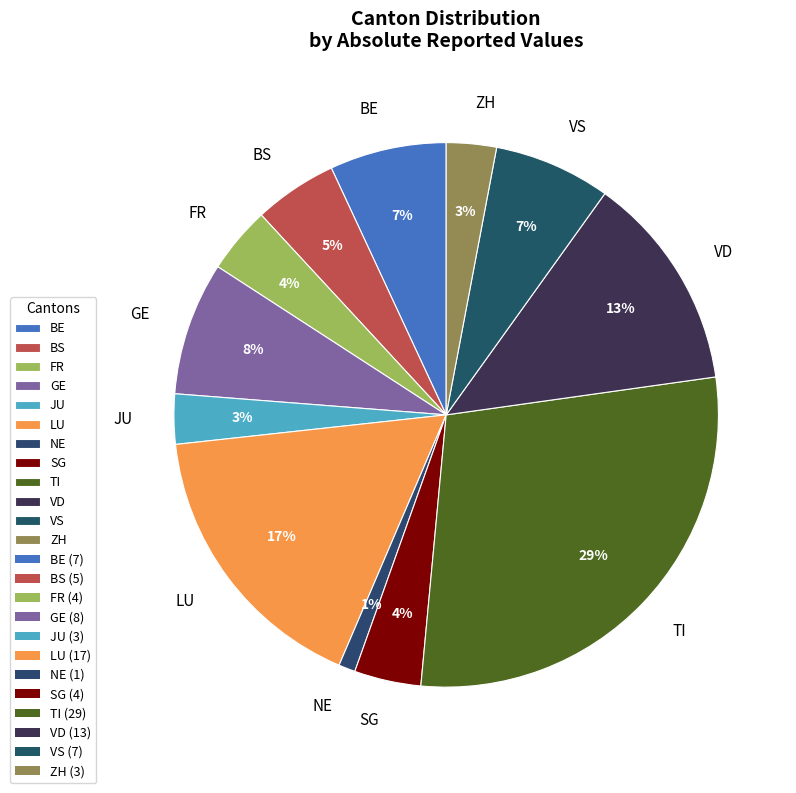

To the nearest percent, what is the difference between the LU and SG slice percentages?

13%